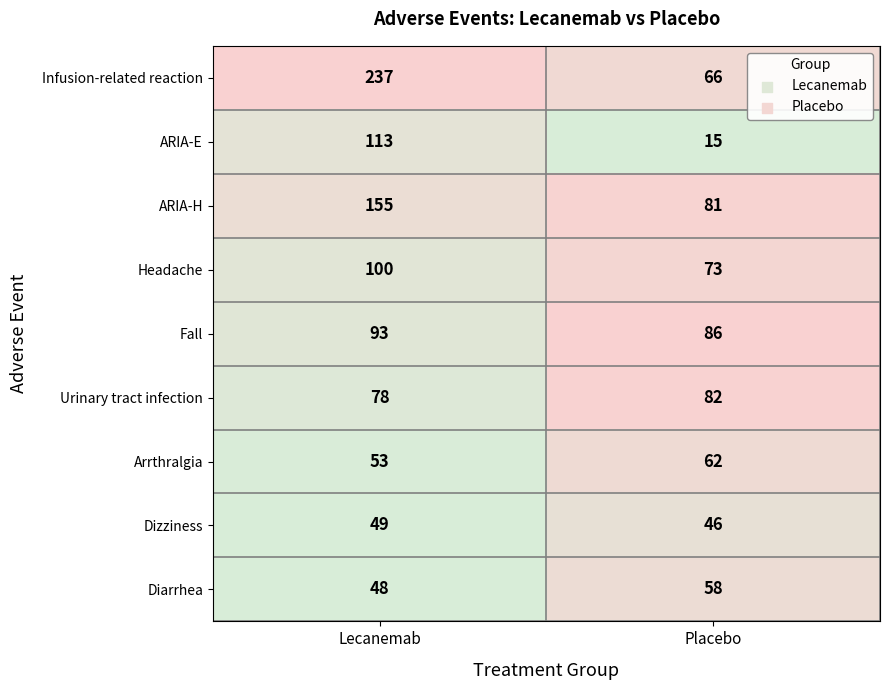

Reading left to right, list all the values displayed in this chart.

Infusion-related reaction: Lecanemab=237	Placebo=66
ARIA-E: Lecanemab=113	Placebo=15
ARIA-H: Lecanemab=155	Placebo=81
Headache: Lecanemab=100	Placebo=73
Fall: Lecanemab=93	Placebo=86
Urinary tract infection: Lecanemab=78	Placebo=82
Arrthralgia: Lecanemab=53	Placebo=62
Dizziness: Lecanemab=49	Placebo=46
Diarrhea: Lecanemab=48	Placebo=58